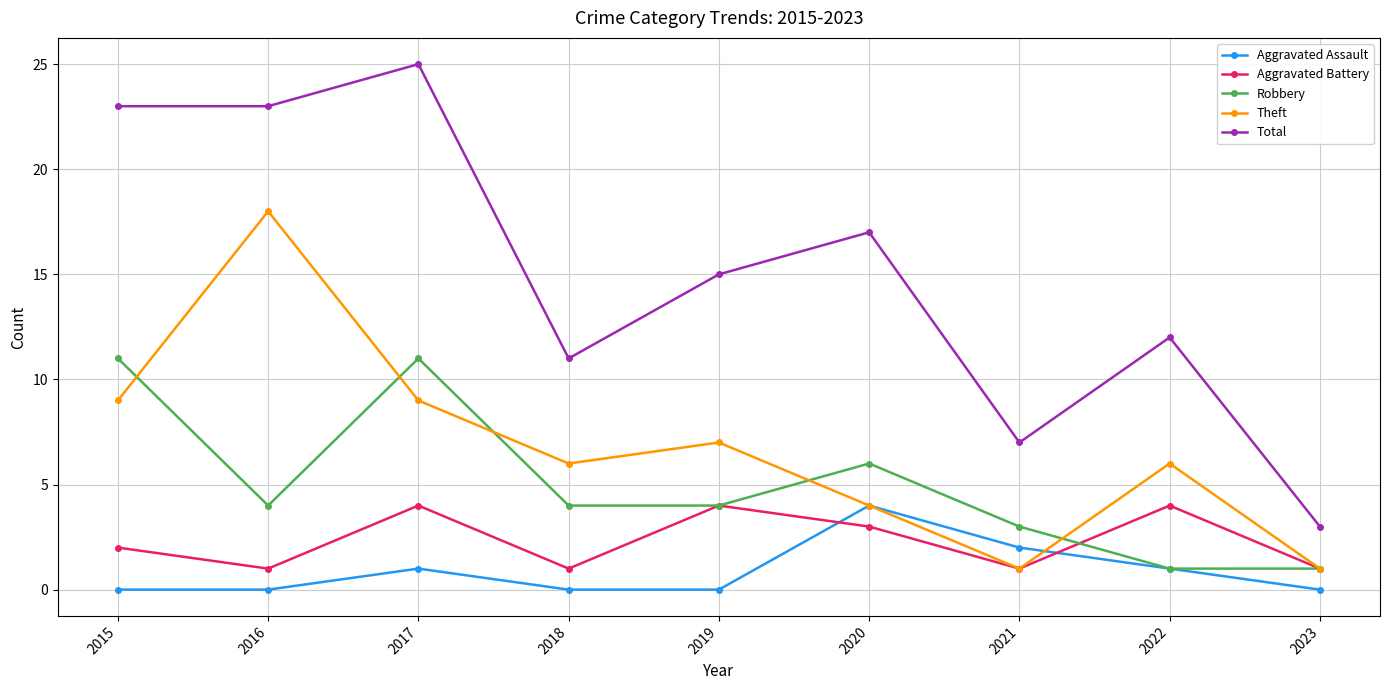

True or false: Robbery has a value of 5 at 2021.

False